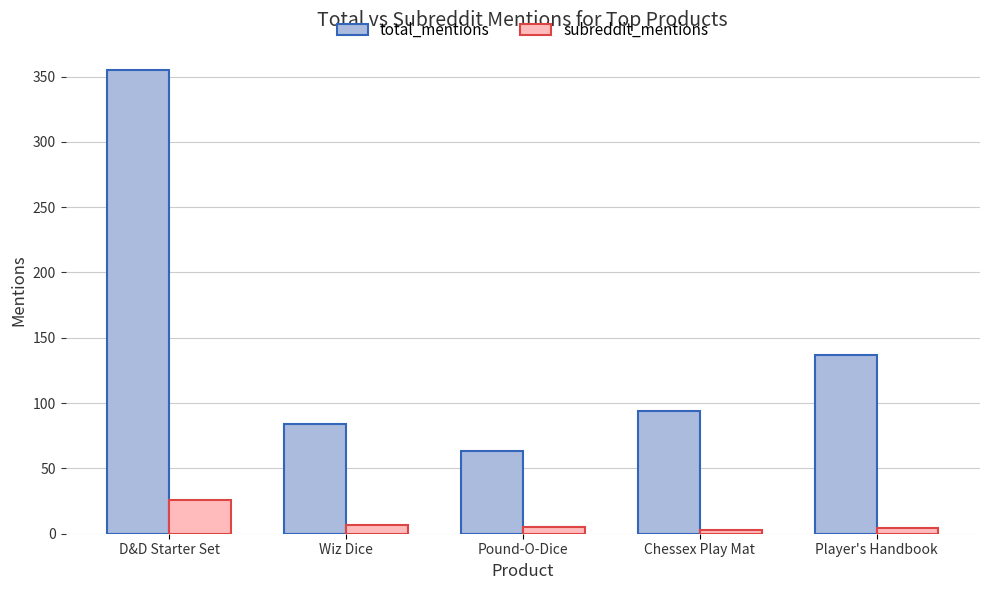

True or false: total_mentions has a value of 94 at Chessex Play Mat.

True